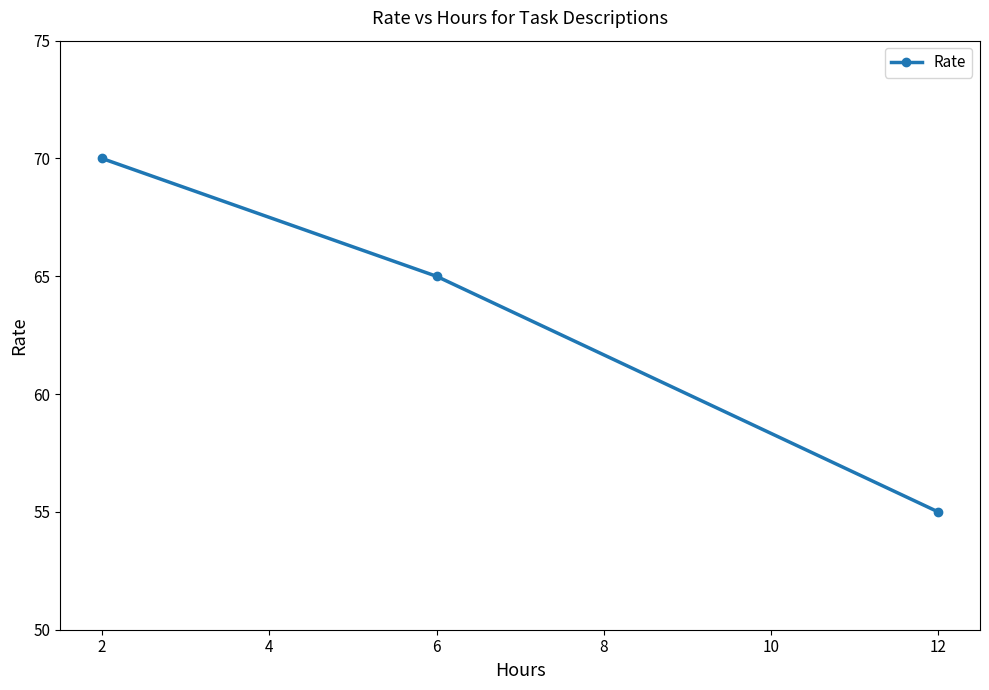

Rank the categories by value from highest to lowest.

2, 6, 12